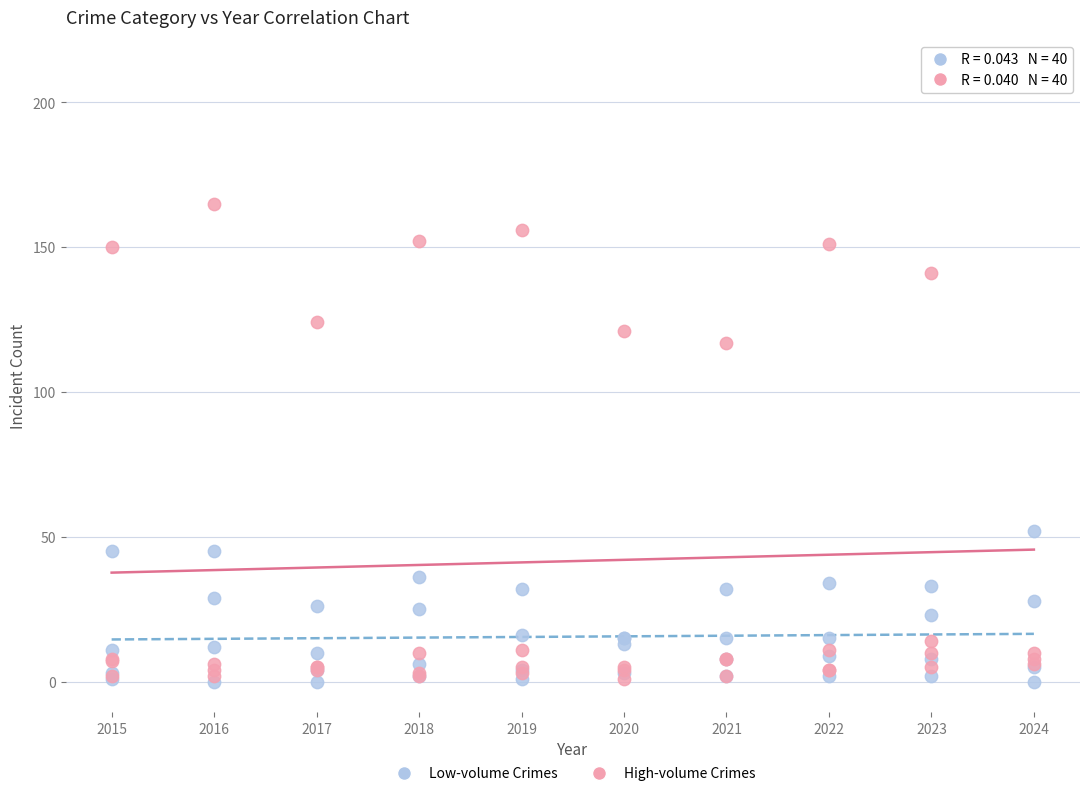

Across all series, what Y value is closest to 105?

117